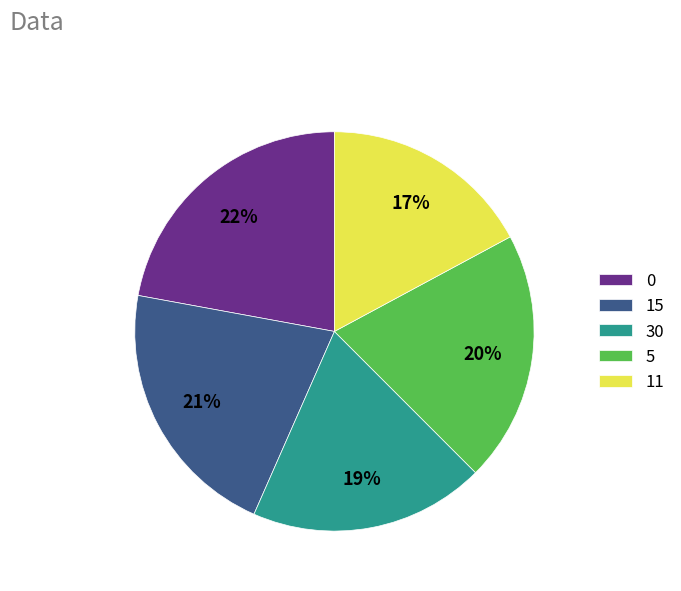

To the nearest percent, what percentage of the pie is 11?

17%